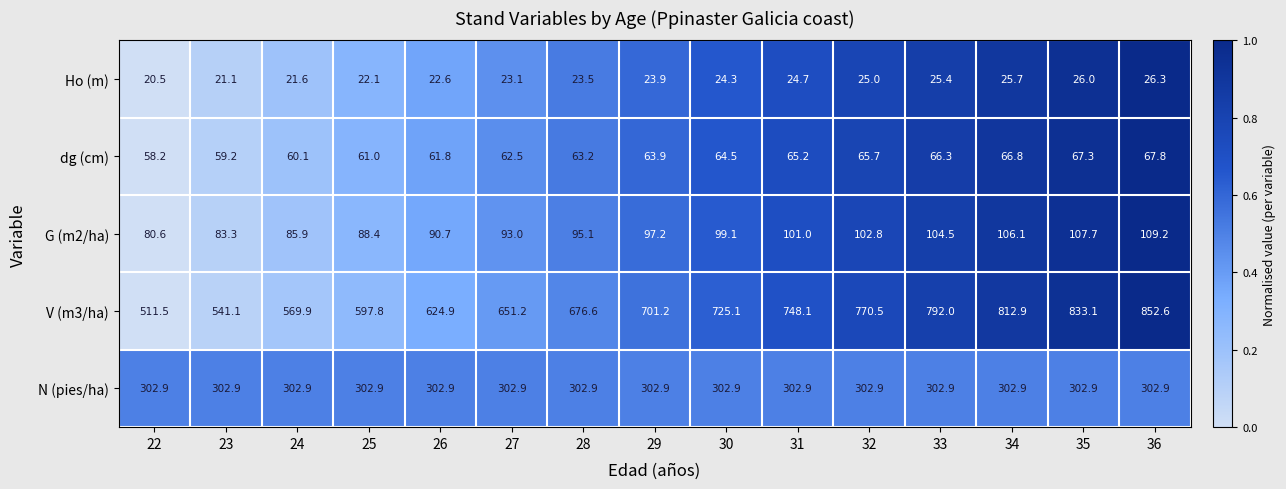

Rank the series by their maximum value, from lowest to highest.

Ho (m), dg (cm), G (m2/ha), N (pies/ha), V (m3/ha)